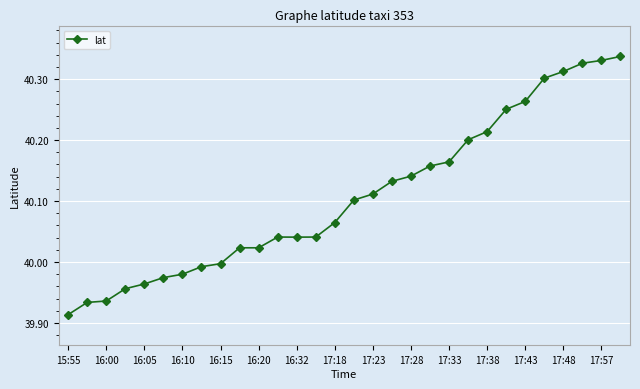

What is the difference between the maximum and second lowest values?

0.4